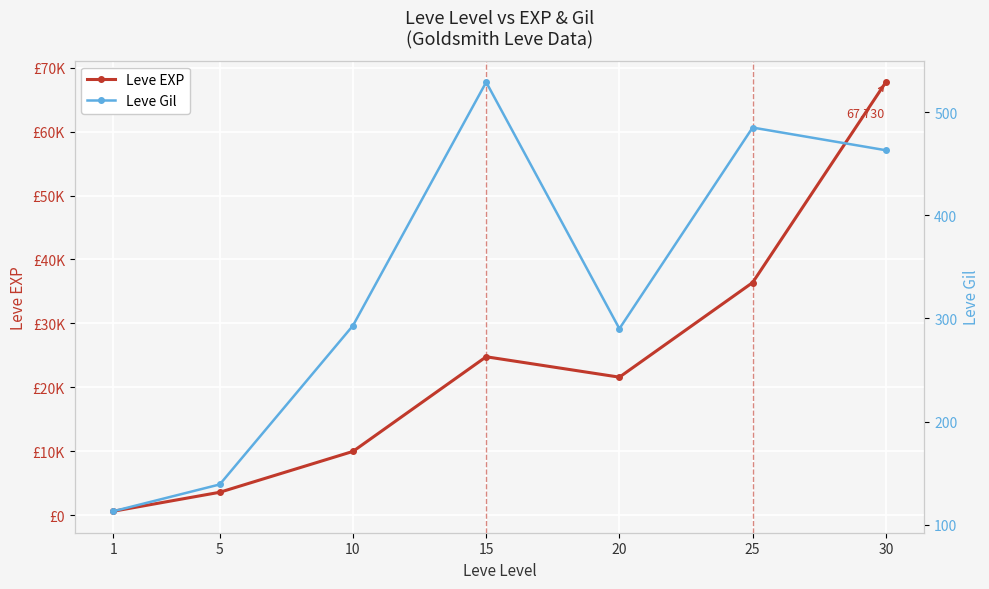

True or false: Leve EXP and Leve Gil cross at least once.

False